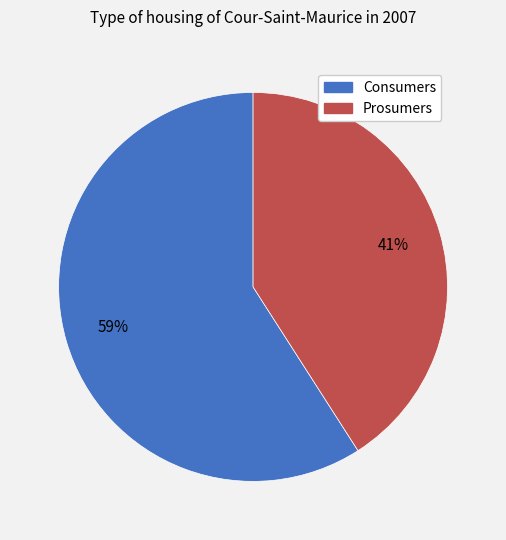

Between Consumers and Prosumers, which is larger?

Consumers